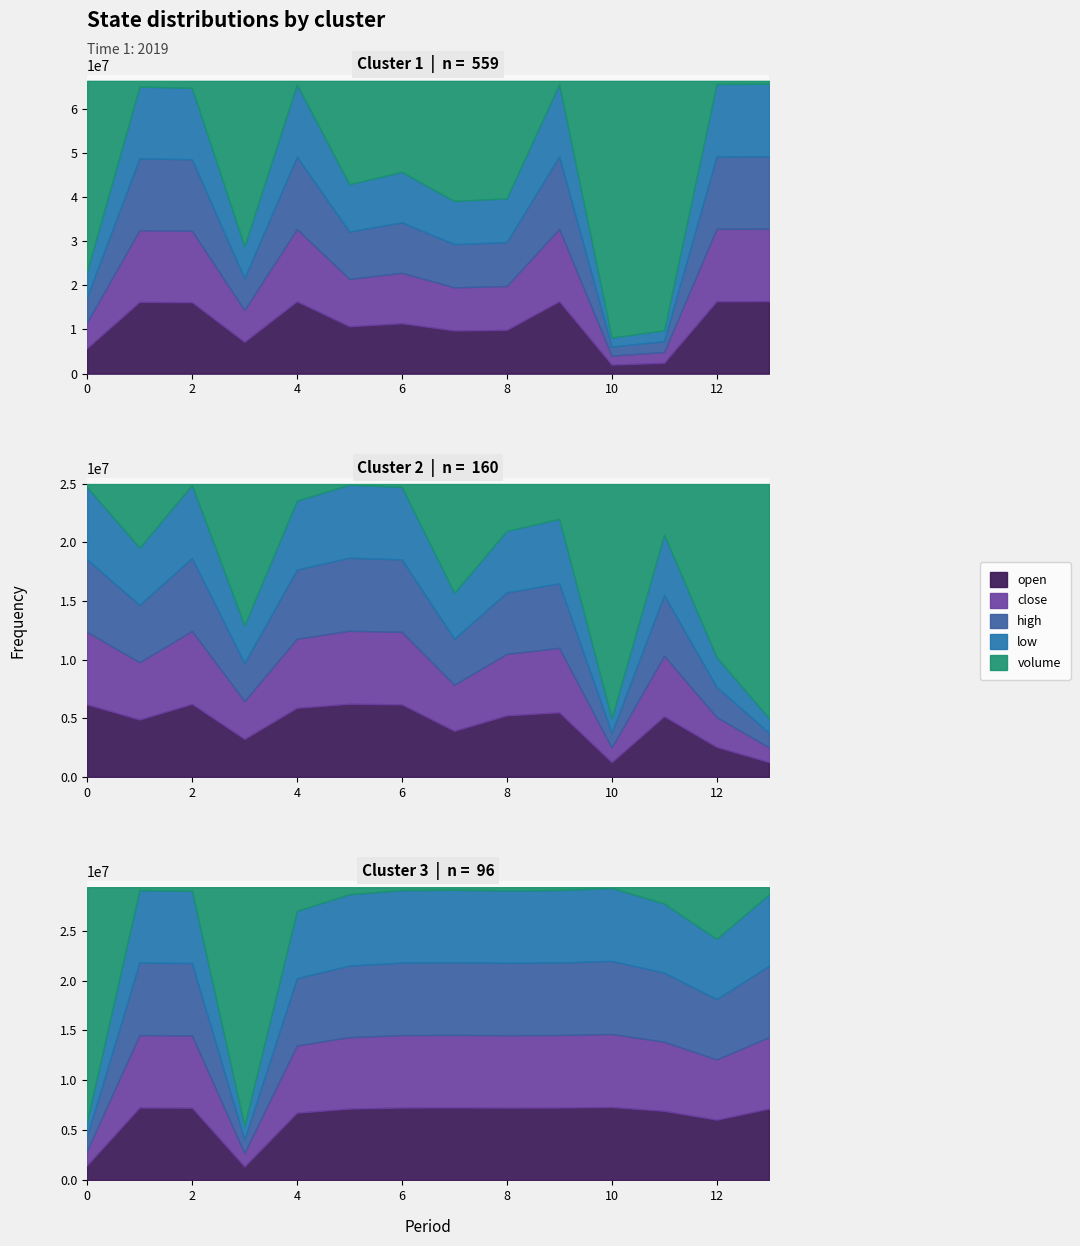

What is the value of the volume point at the 35th from the left?

11.0